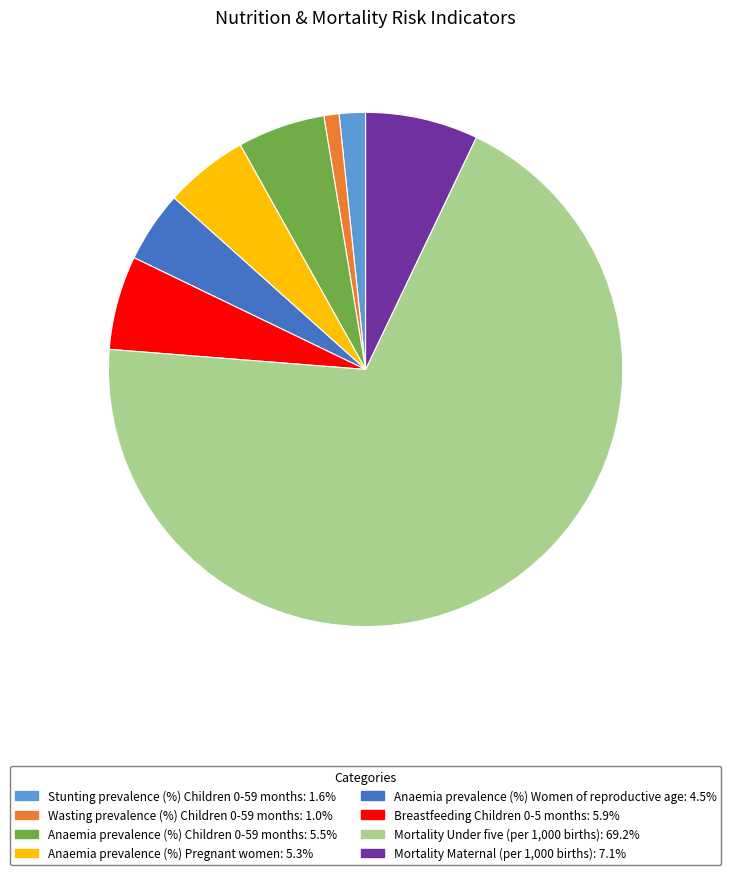

Does Mortality Maternal (per 1,000 births) account for over 50% of the chart?

No